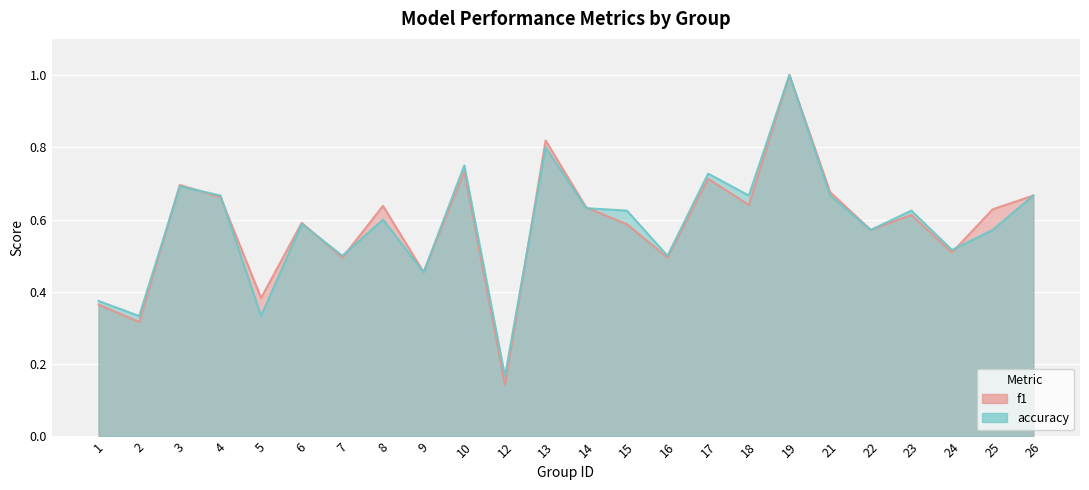

Between 9 and 21, which series saw the biggest shift?

f1